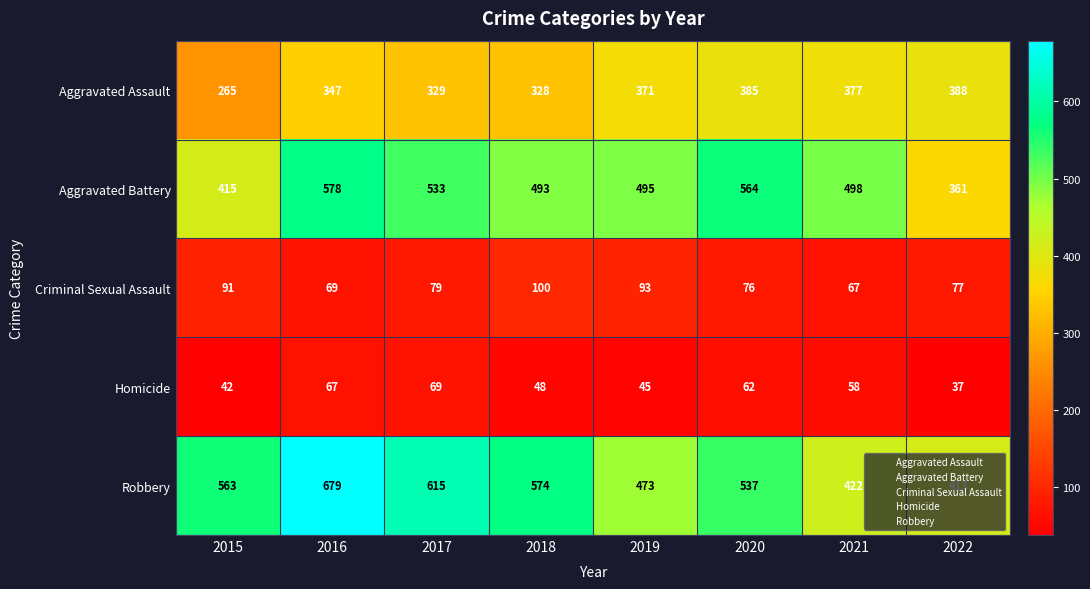

How many Robbery values are between 473 and 615?

5